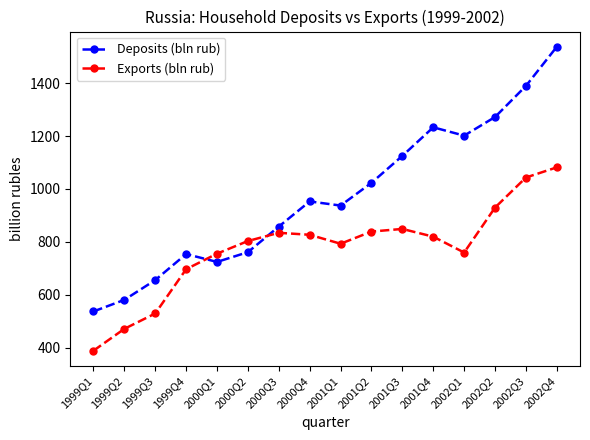

What is the total value across all series at 2002Q2?

2201.4